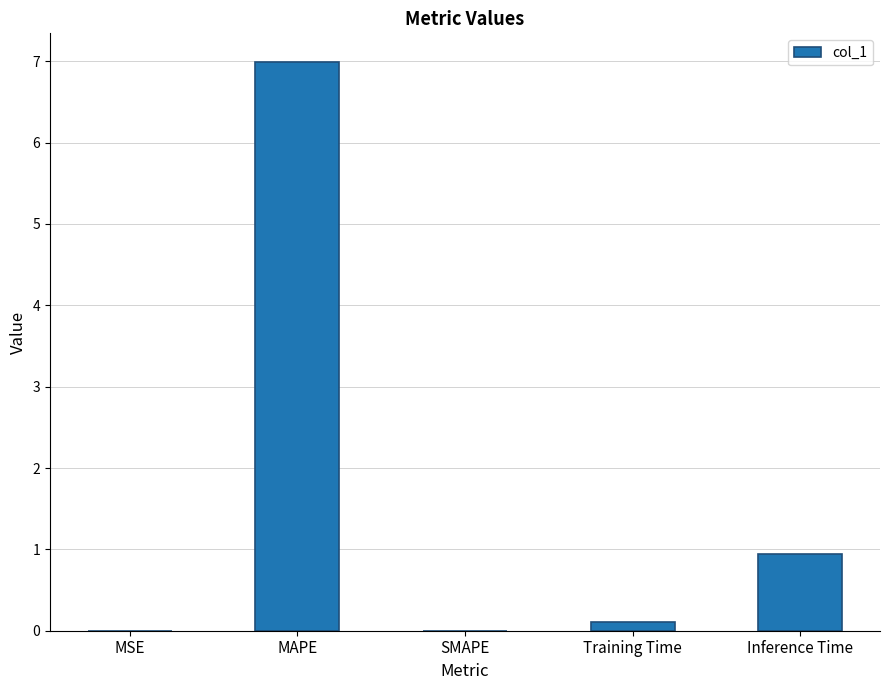

At which label is the value closest to 3?

Inference Time